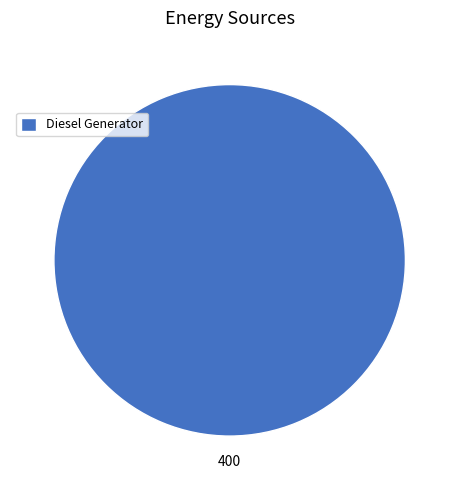

True or false: Diesel Generator accounts for 100% of the total.

True